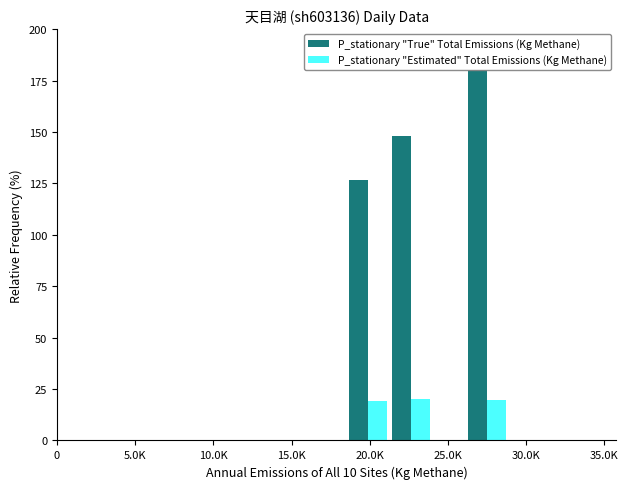

Which series has the largest range (max minus min)?

P_stationary "True" Total Emissions (Kg Methane)